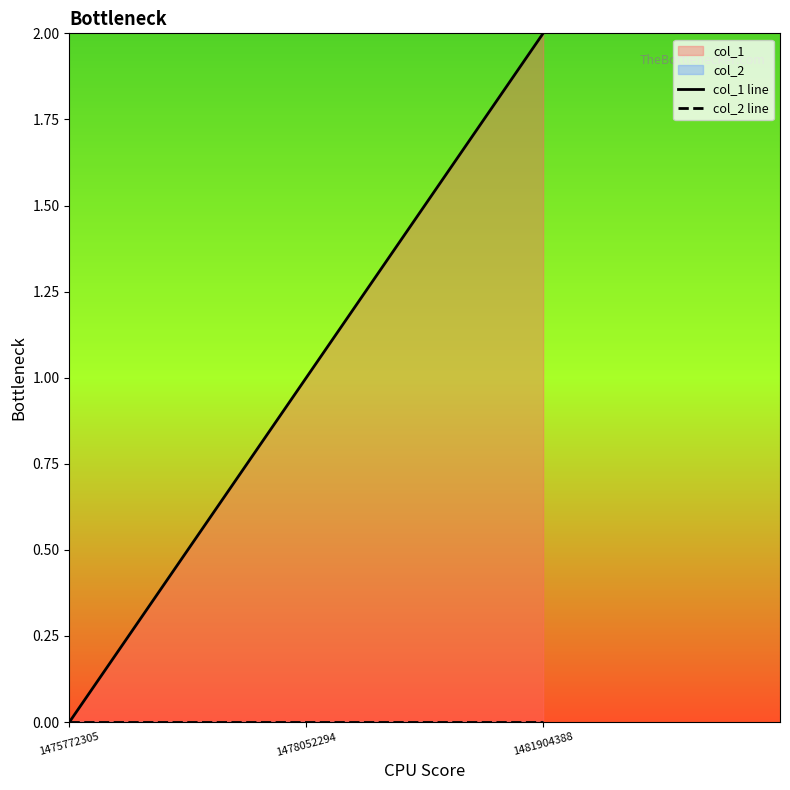

Is the value of col_2 line at 1481904388 greater than the value of col_1 line at 1475772305?

No